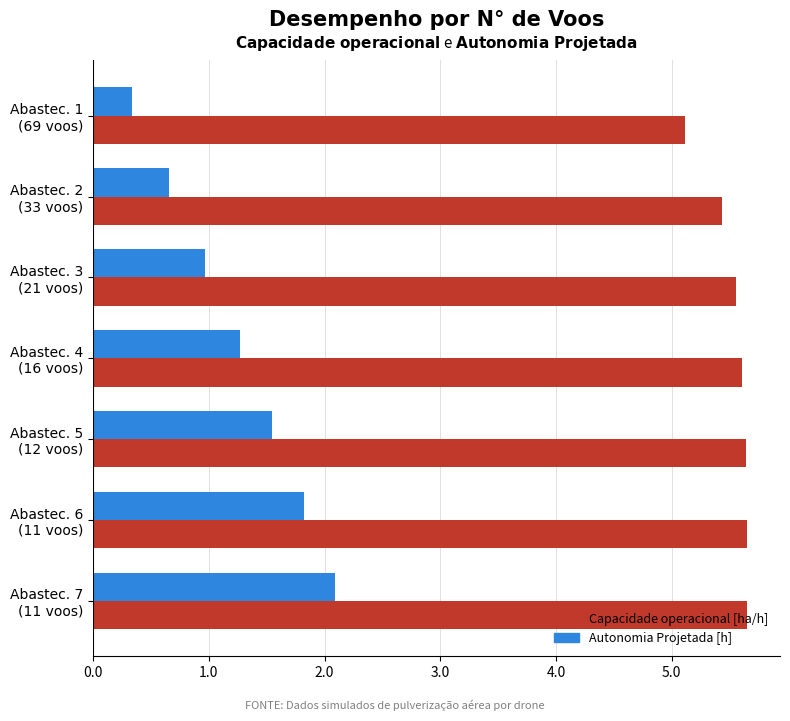

What is the minimum value for Capacidade operacional [ha/h]?

5.1